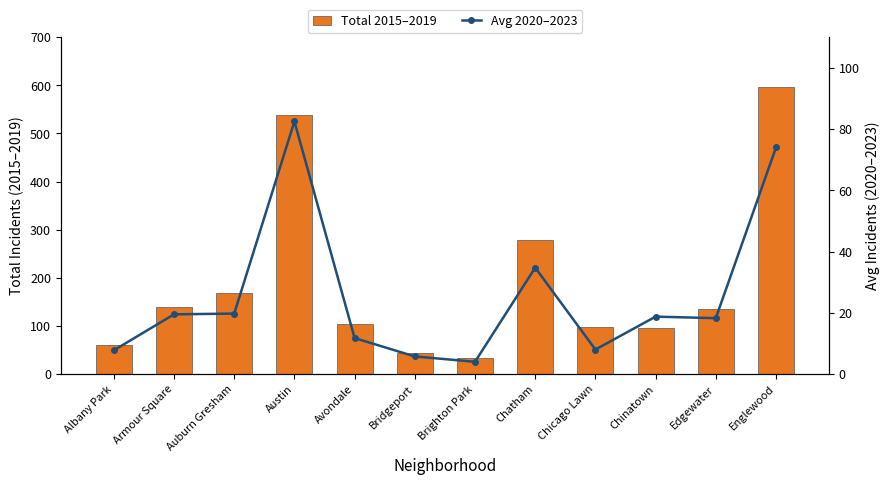

What is the sum of all Total 2015–2019 values?

2291.0